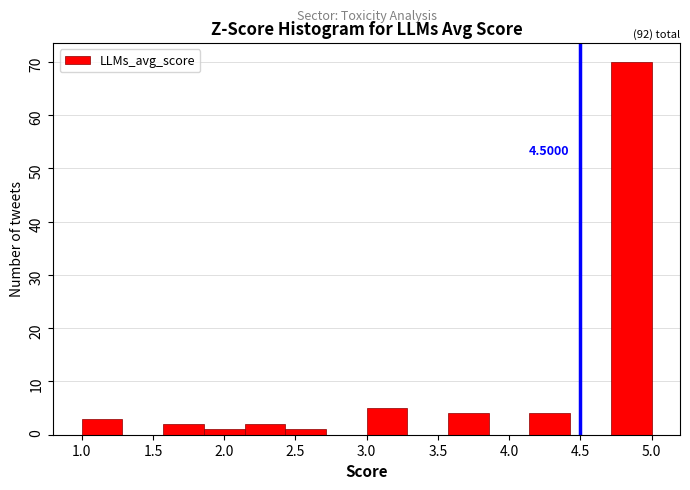

Which range on the x-axis has the tallest bar?

4.70 to 5.00